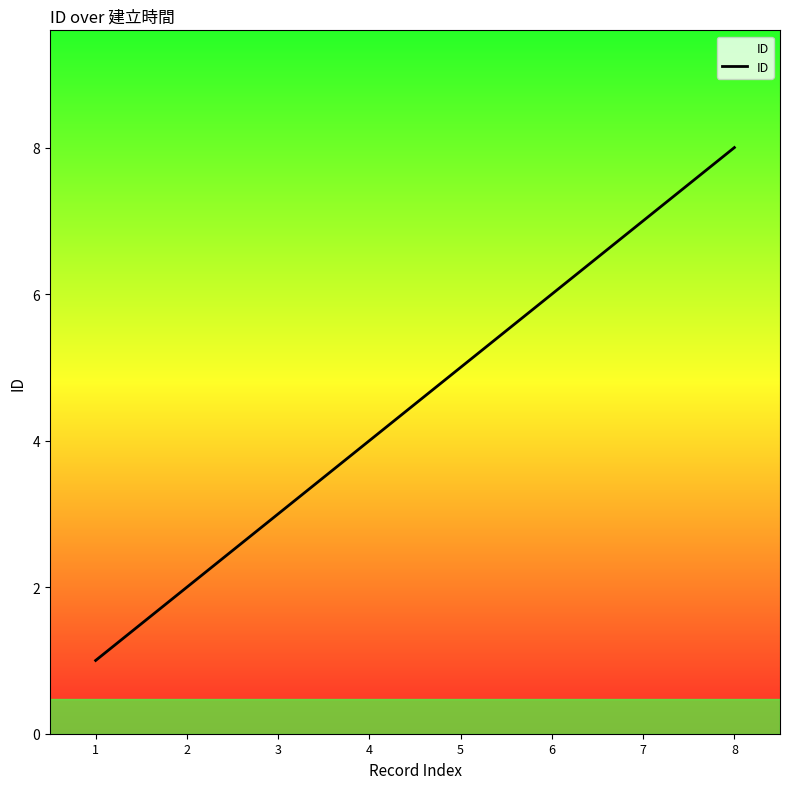

What is the minimum value shown in the chart?

1